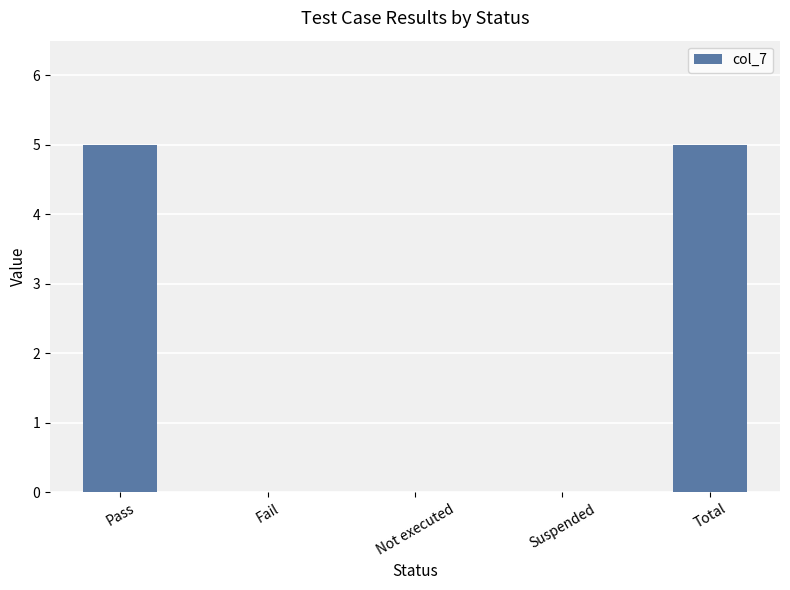

Count the number of categories in the chart.

5